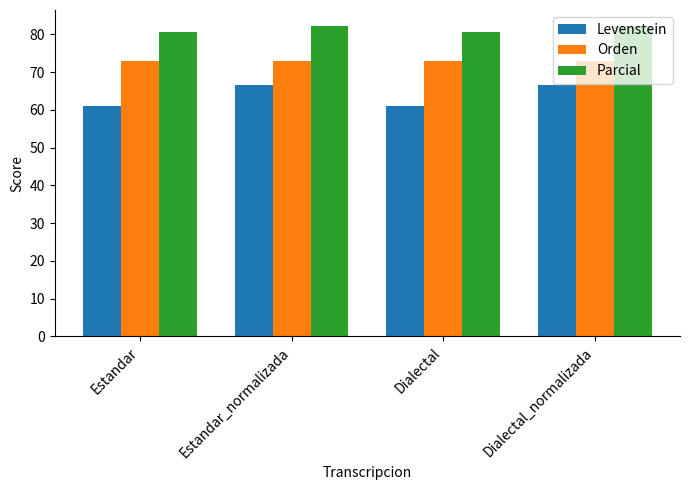

What is the average value of the Parcial series?

81.5